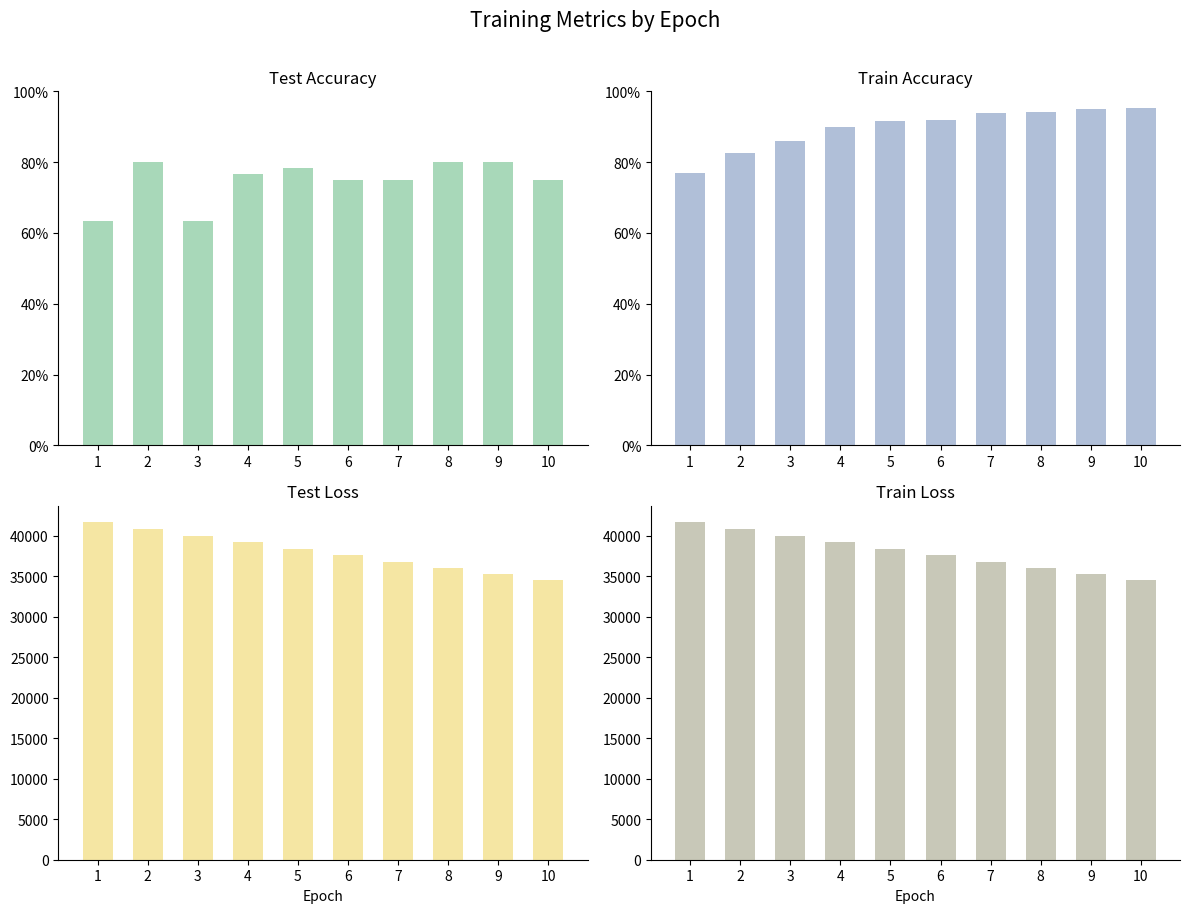

Which has a higher value, 5 or 6?

5